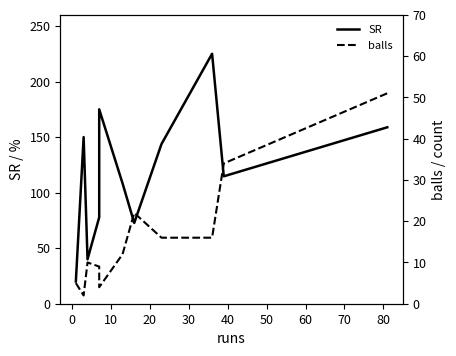

How many data points does each series have?

11